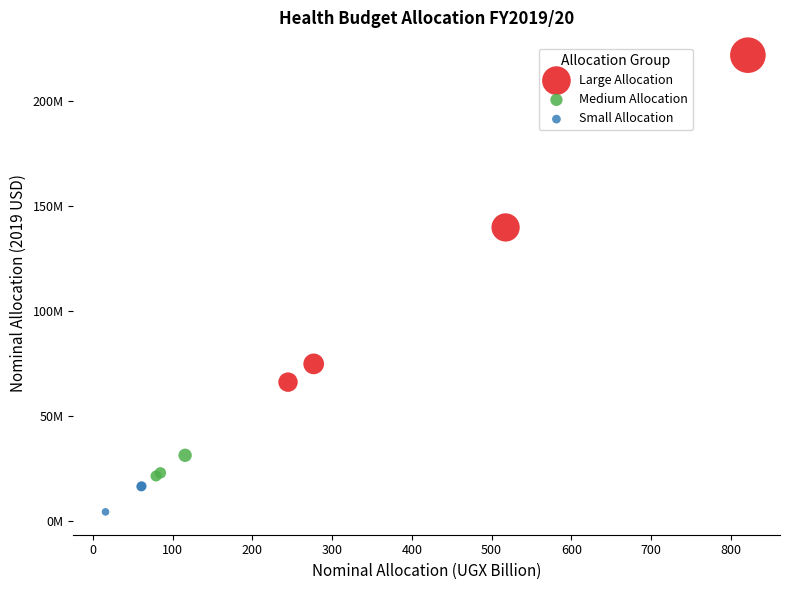

Which series contains the lowest Y value?

Small Allocation